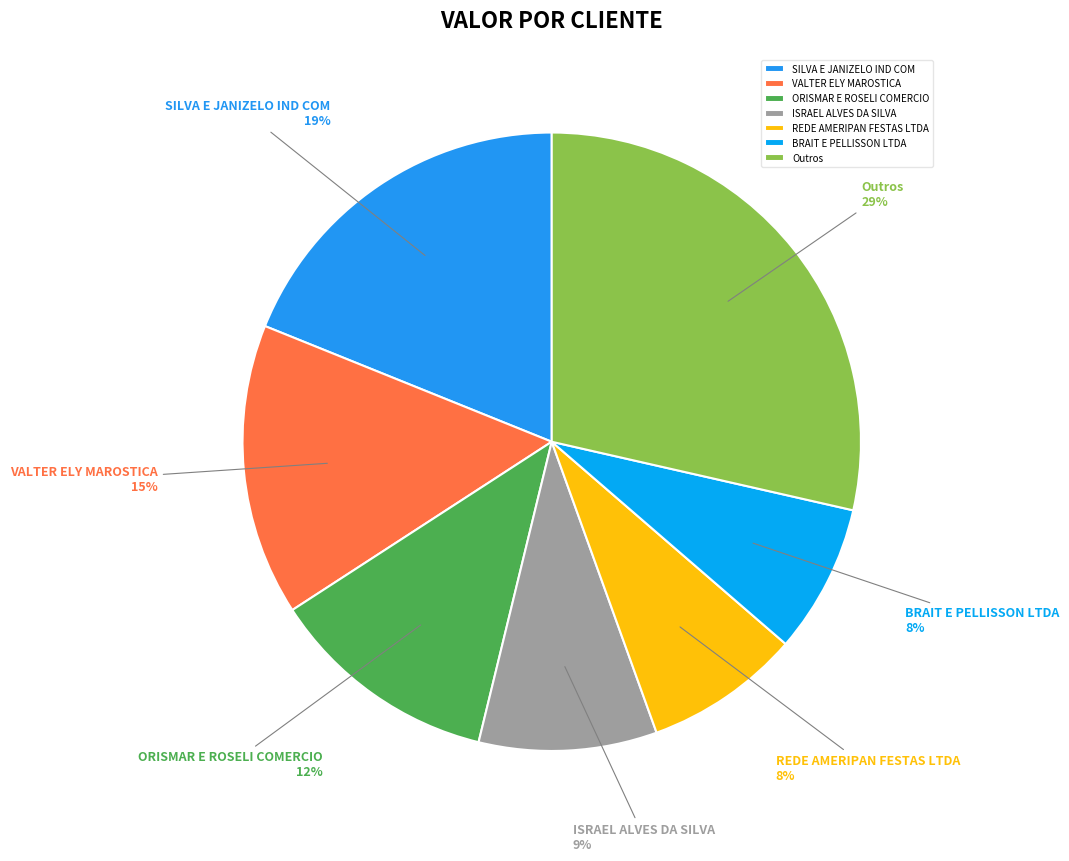

The REDE AMERIPAN FESTAS LTDA slice represents 8% of the pie. True or false?

True